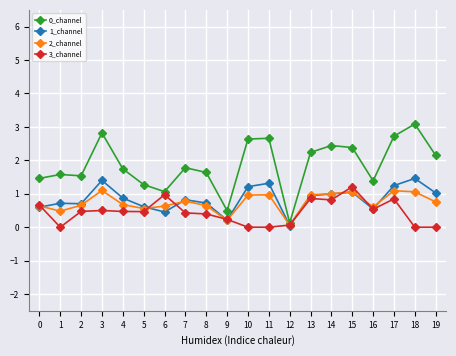

What is the difference between the highest and lowest values at 14?

1.6